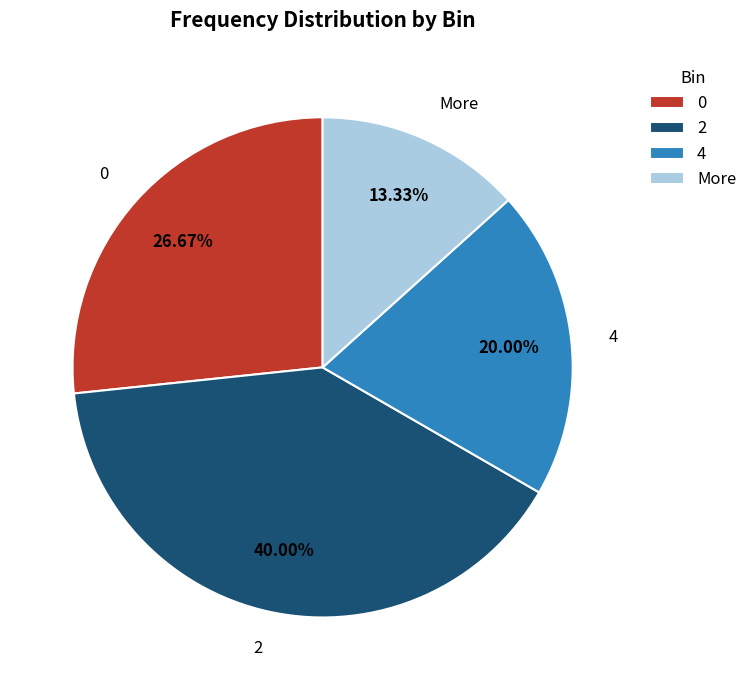

Combined, what portion of the pie is More and 2?

53.3%